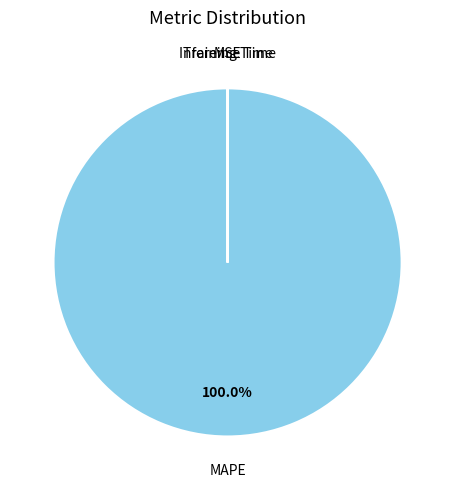

Which category has the biggest portion of the pie?

MAPE